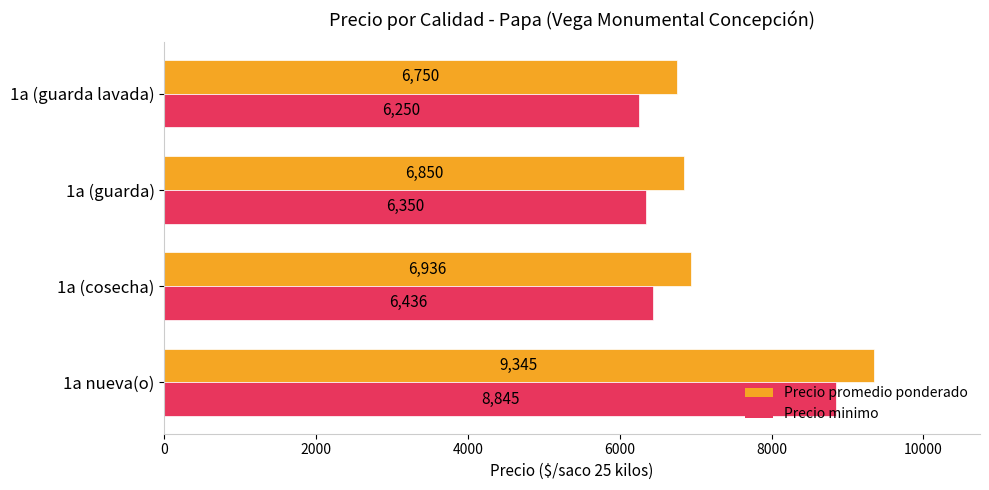

What are all the series names shown in the legend?

Precio promedio ponderado, Precio minimo